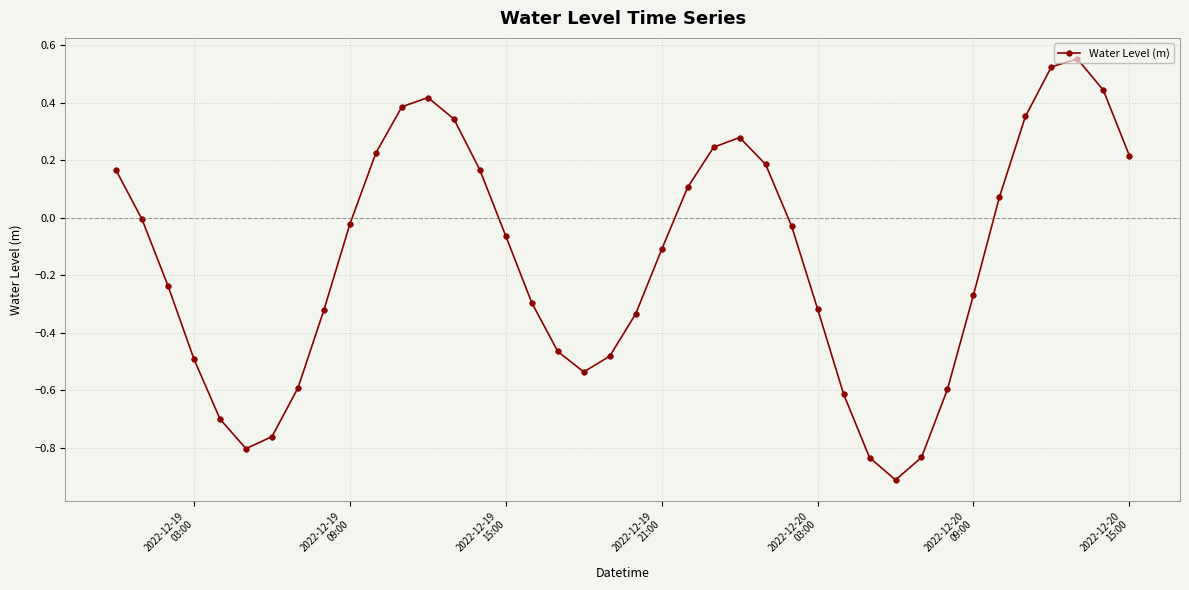

Count the number of categories in the chart.

40